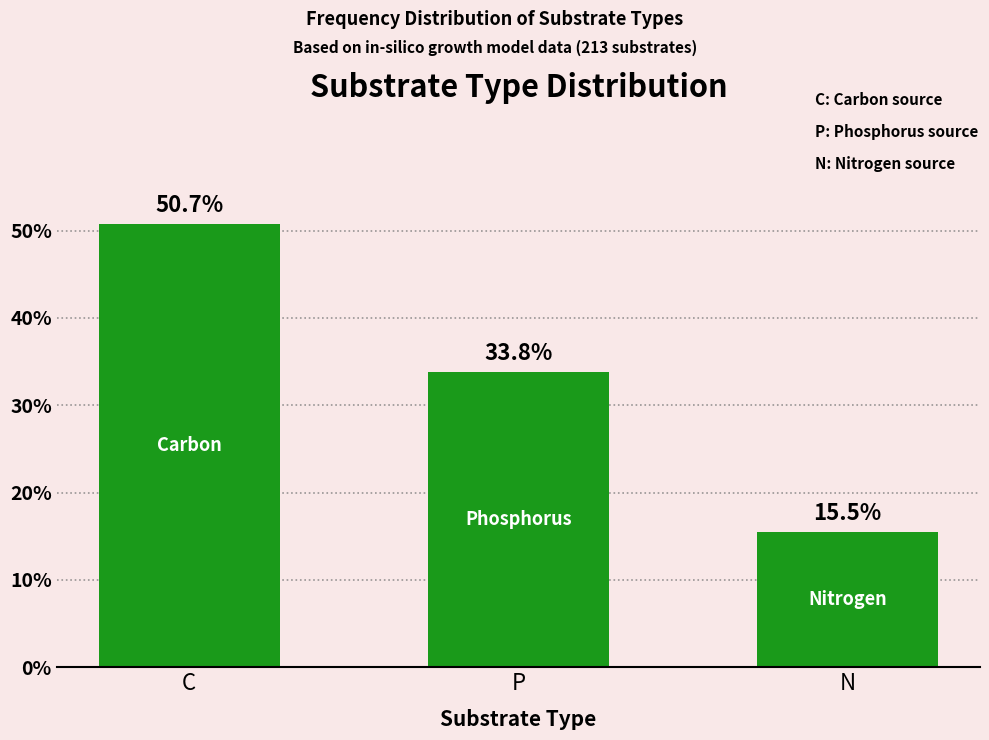

Reading right to left, what are all the values shown in this chart?

15.5	33.8	50.7